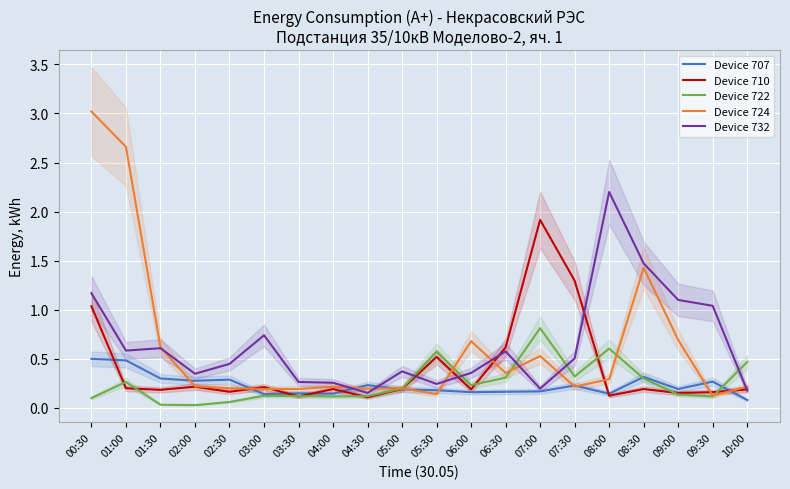

The Device 732 series shows 0.6 at 01:00. True or false?

True